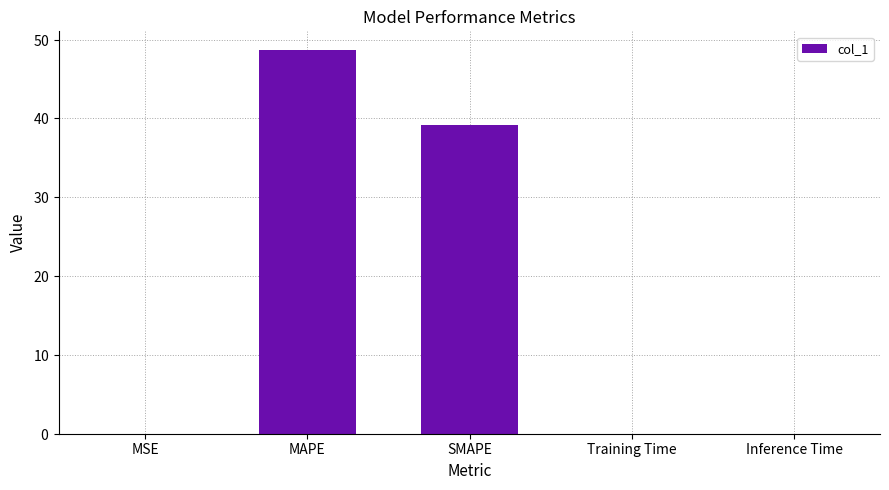

Reading left to right, transcribe all the data shown in this chart.

MSE=0.0	MAPE=48.6	SMAPE=39.1	Training Time=0.0	Inference Time=0.0